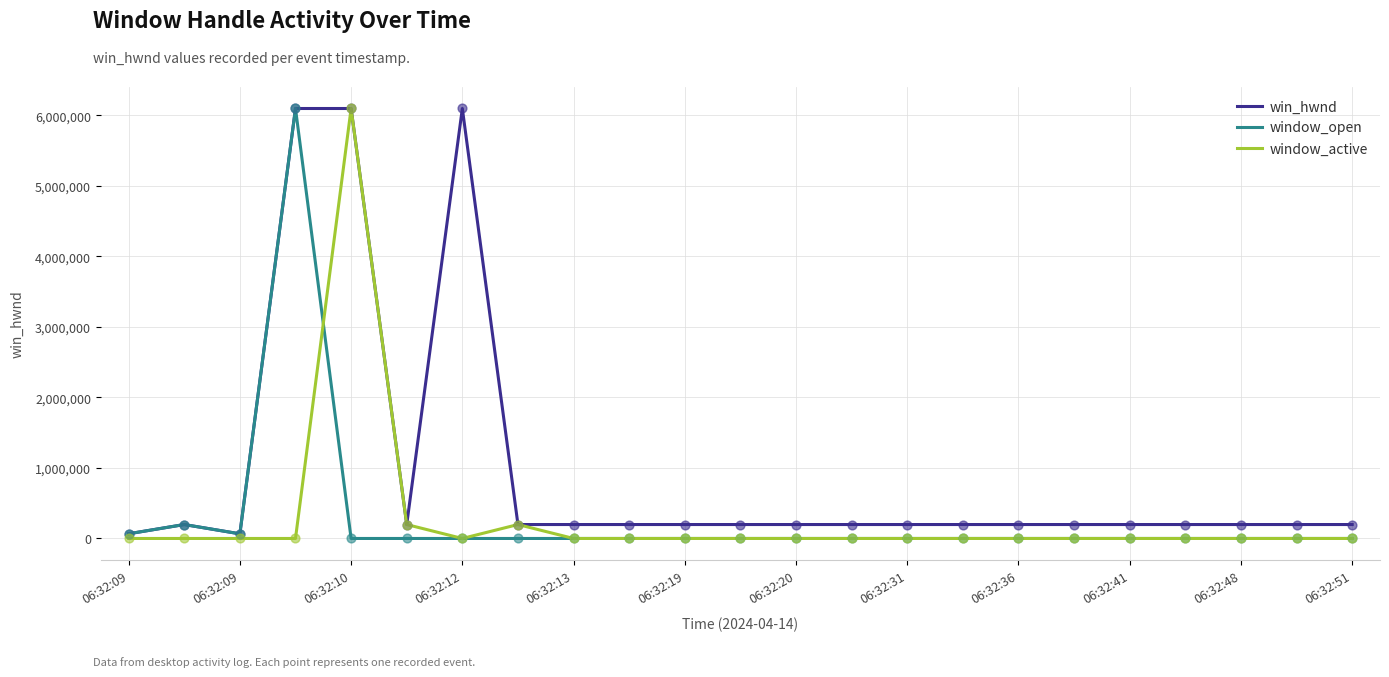

What are all the series names shown in the legend?

win_hwnd, window_open, window_active